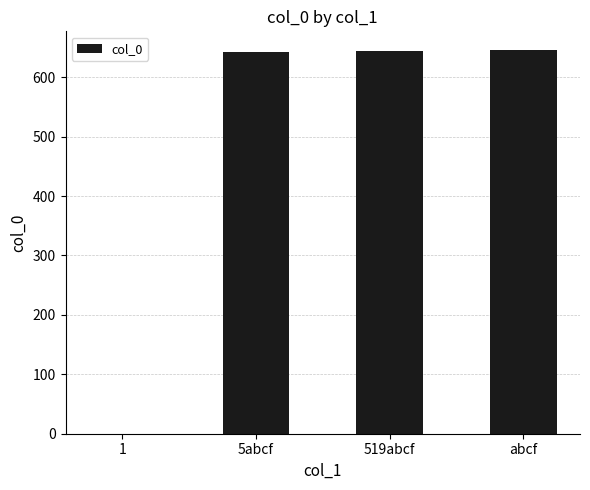

Between abcf and 1, which is larger?

abcf